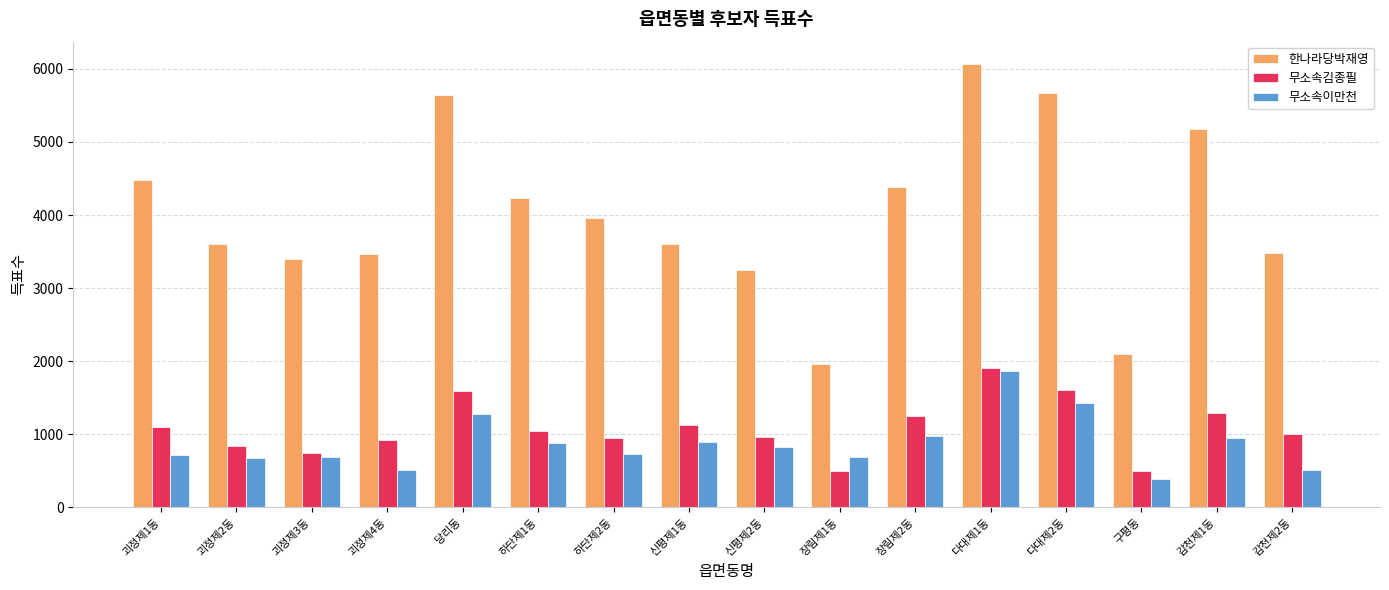

What is the sum of the 무소속이만천 values at 감천제2동 and 괴정제1동?

1222